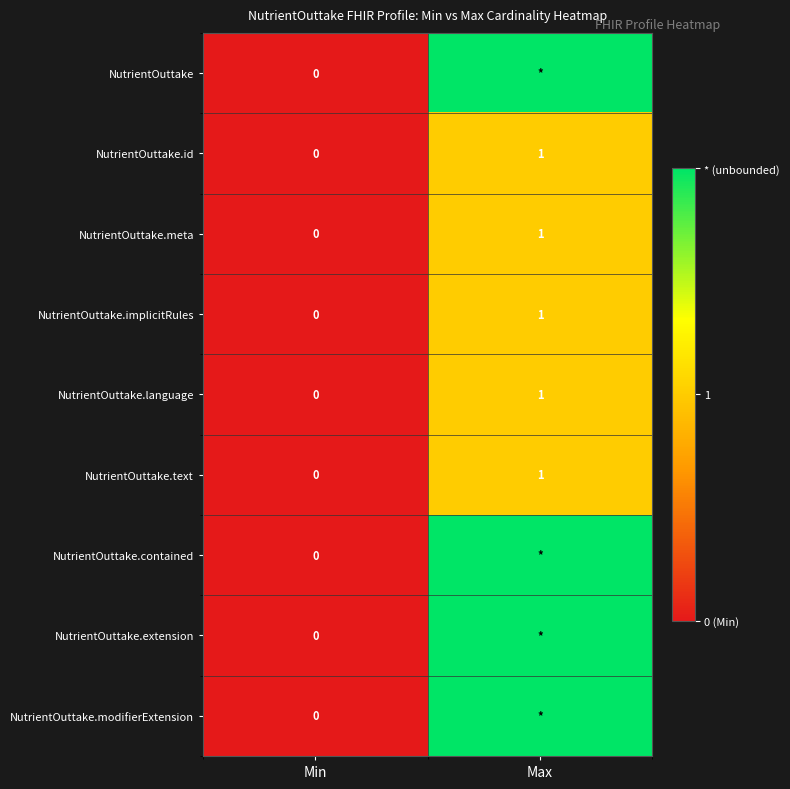

The value of NutrientOuttake.meta at Max is 1. True or false?

True